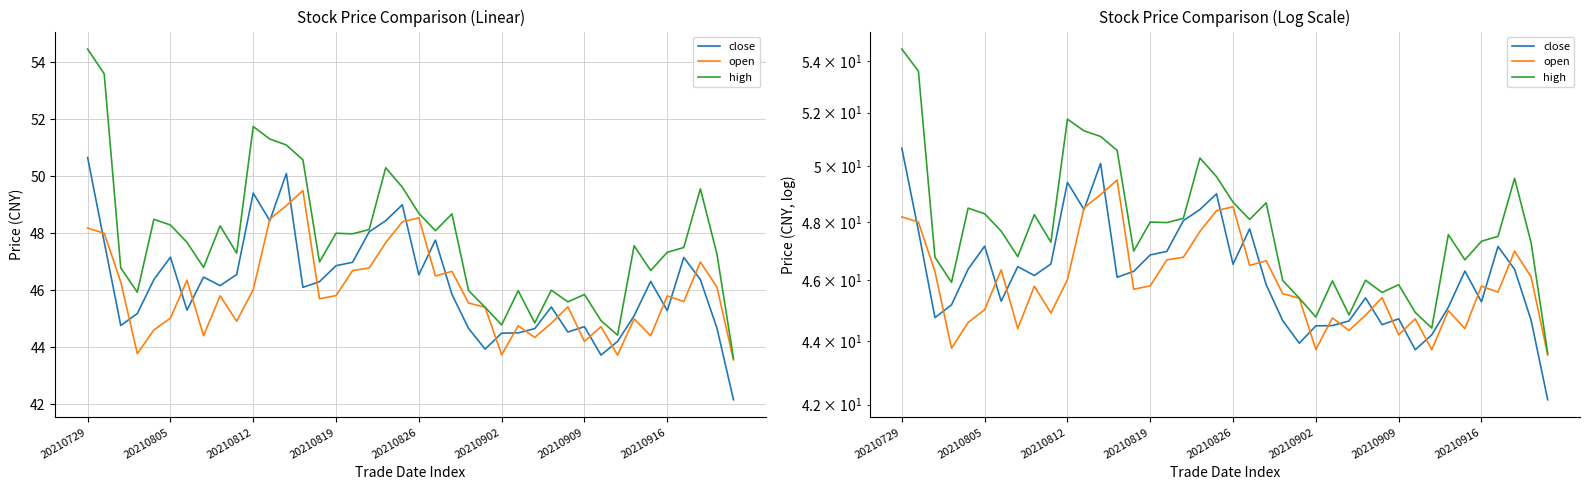

At how many categories does at least one series exceed 47?

24